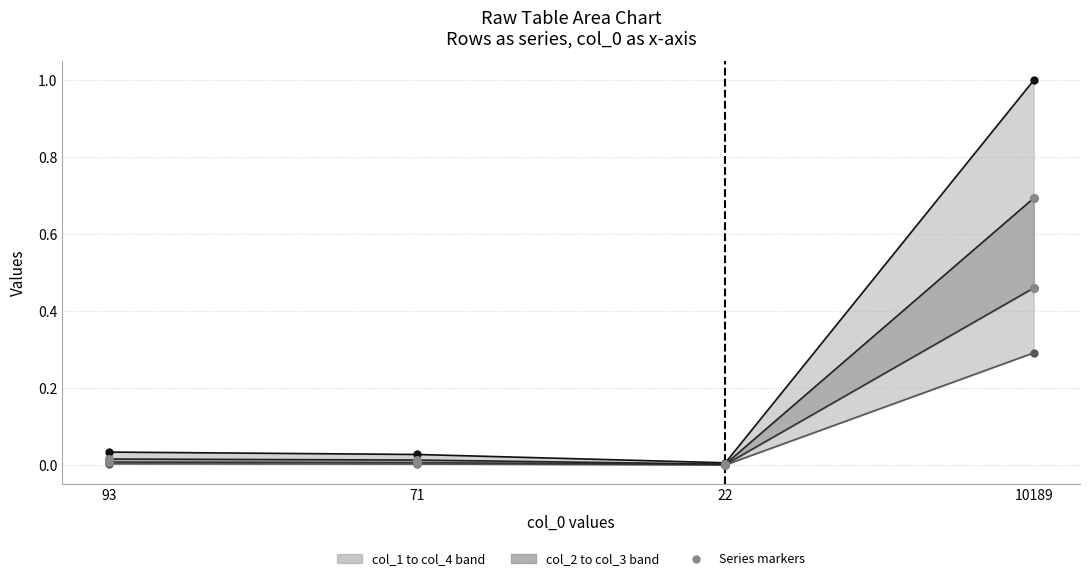

What is the total value across all series at 10189?

2.4